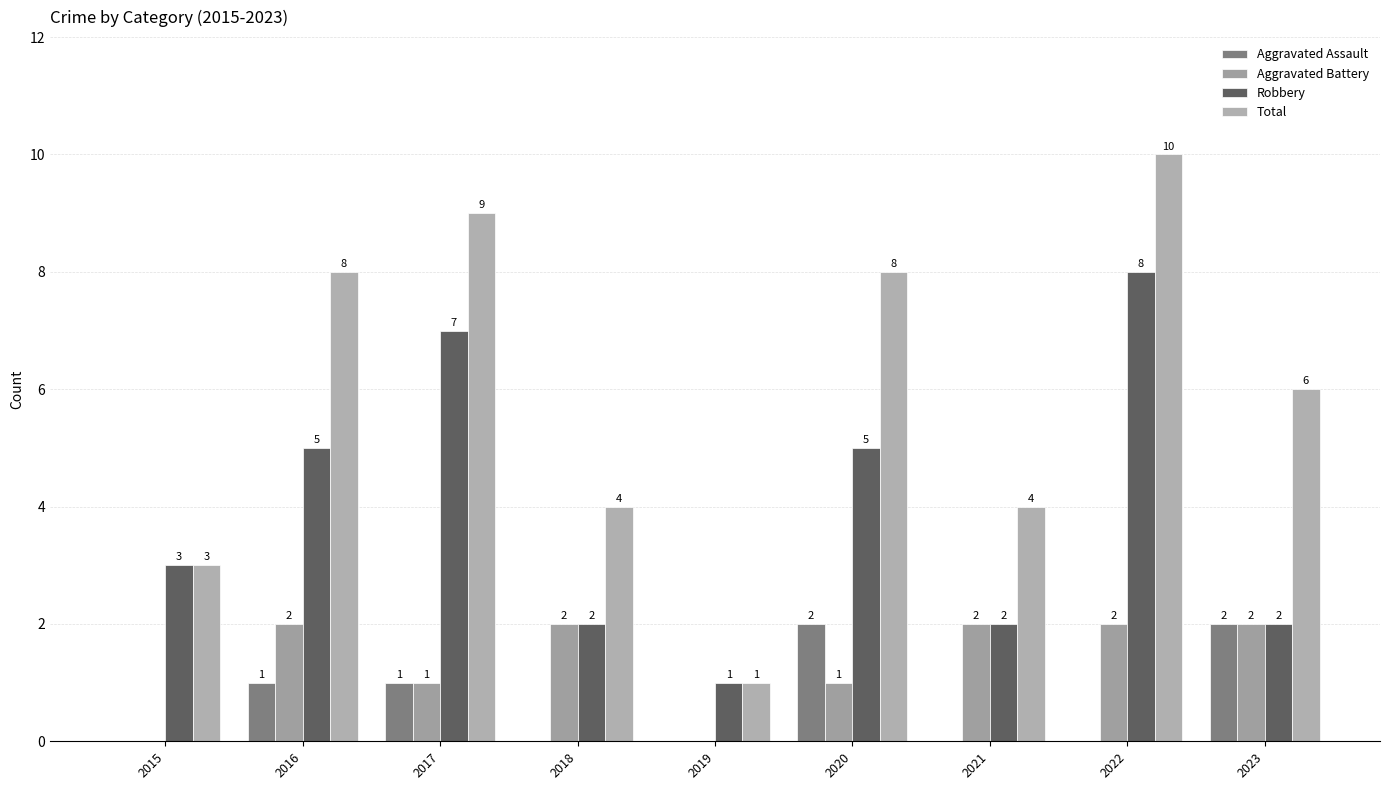

What are all the series names shown in the legend?

Aggravated Assault, Aggravated Battery, Robbery, Total